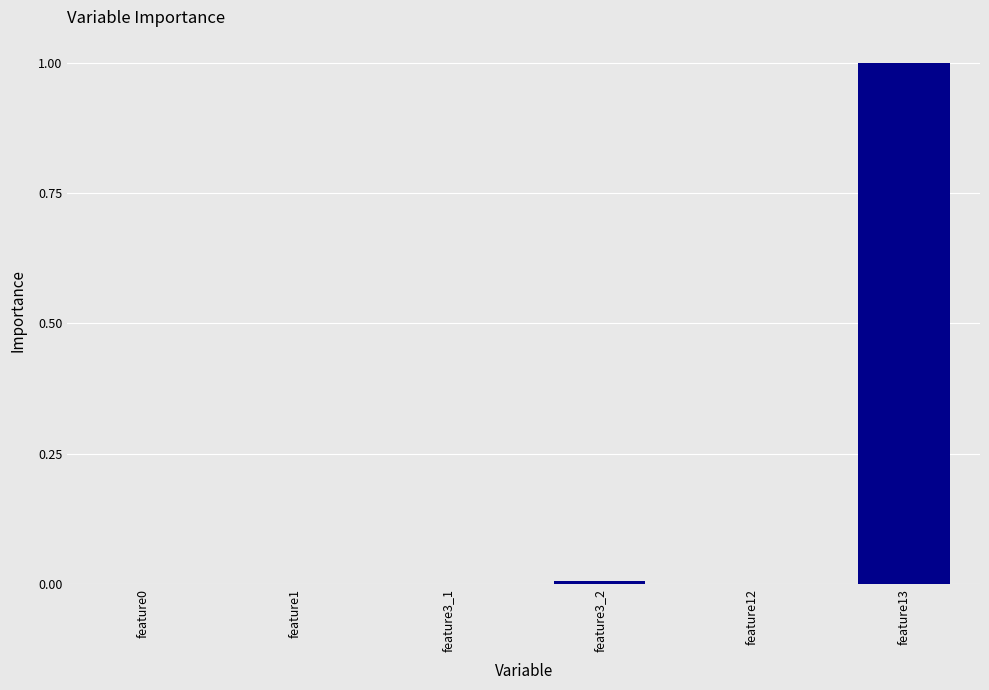

The chart shows a value of -0.3 at feature12. True or false?

False